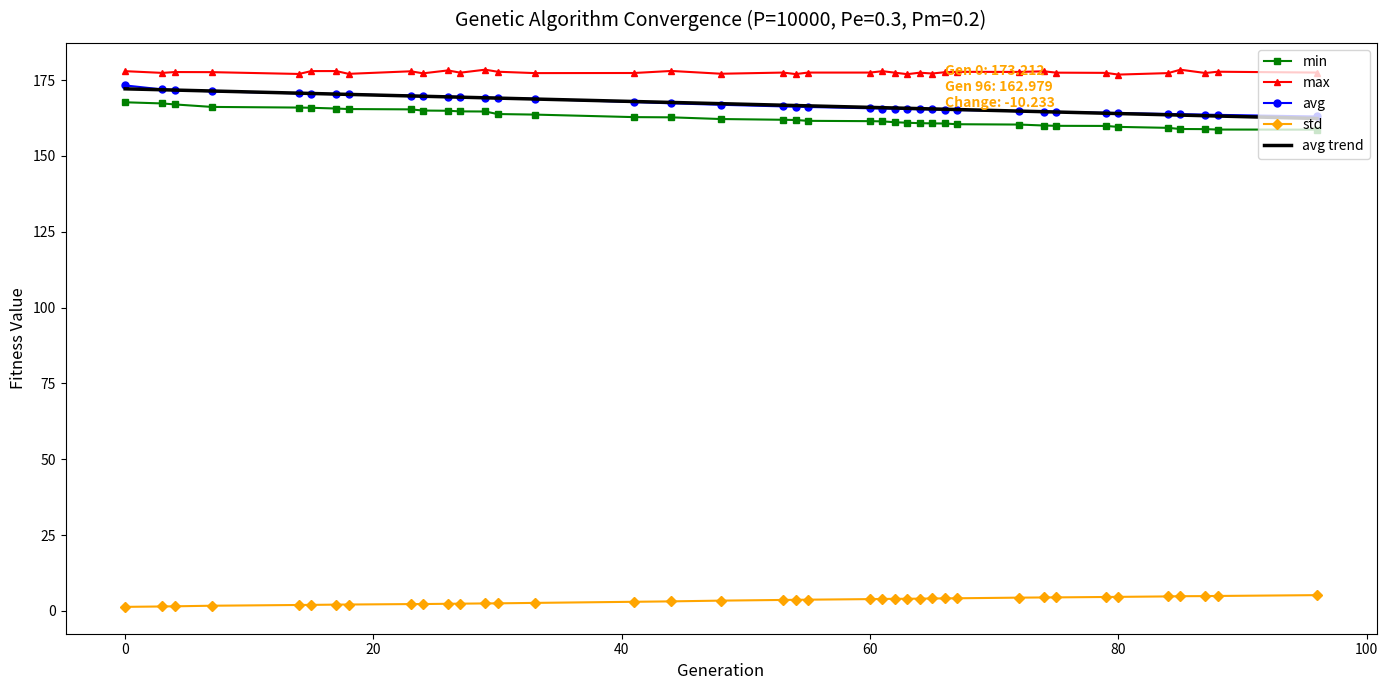

Which series has the largest total across all categories?

max